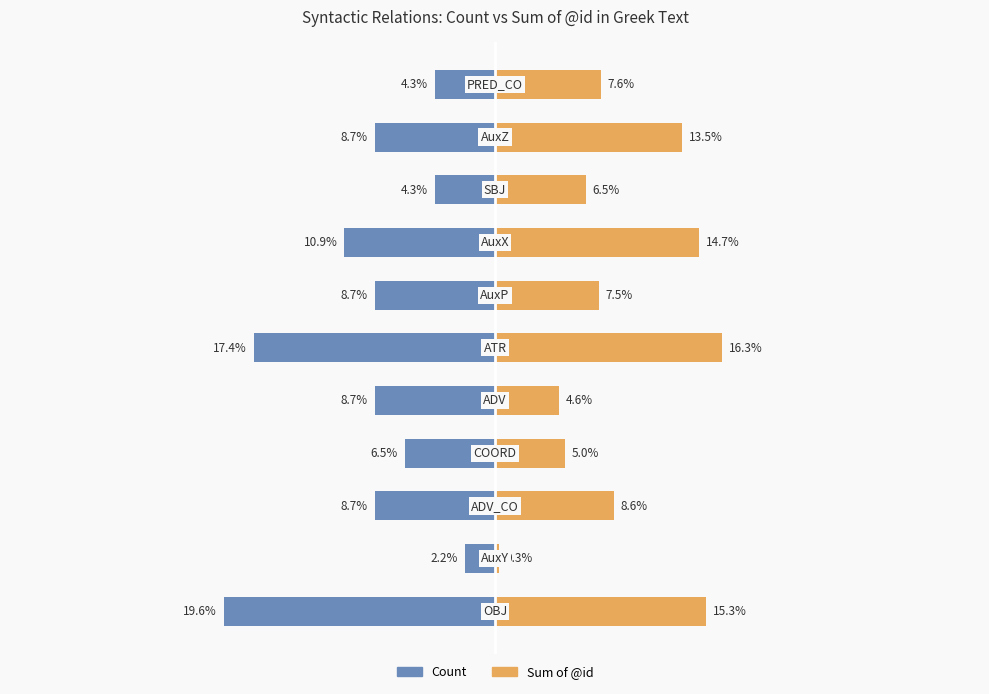

How many bars are there in total?

22